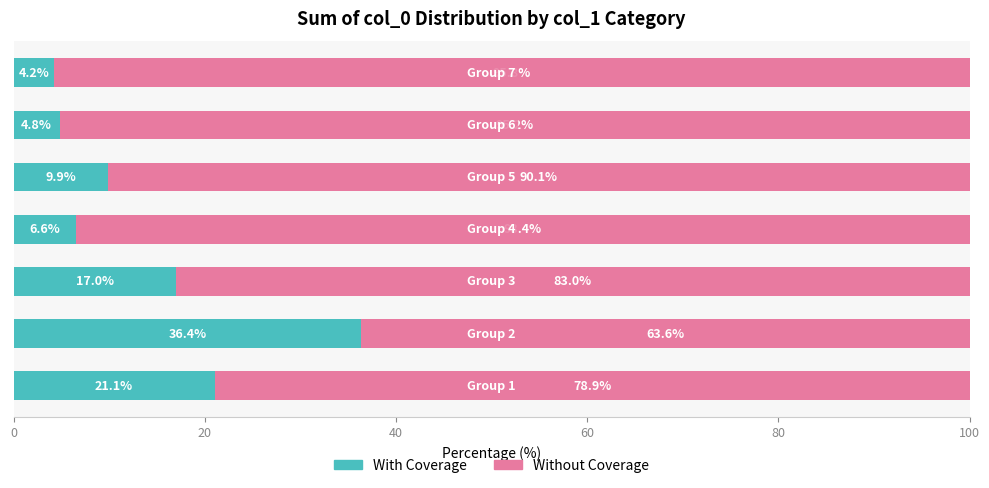

What is the highest value of the With Coverage series?

36.4